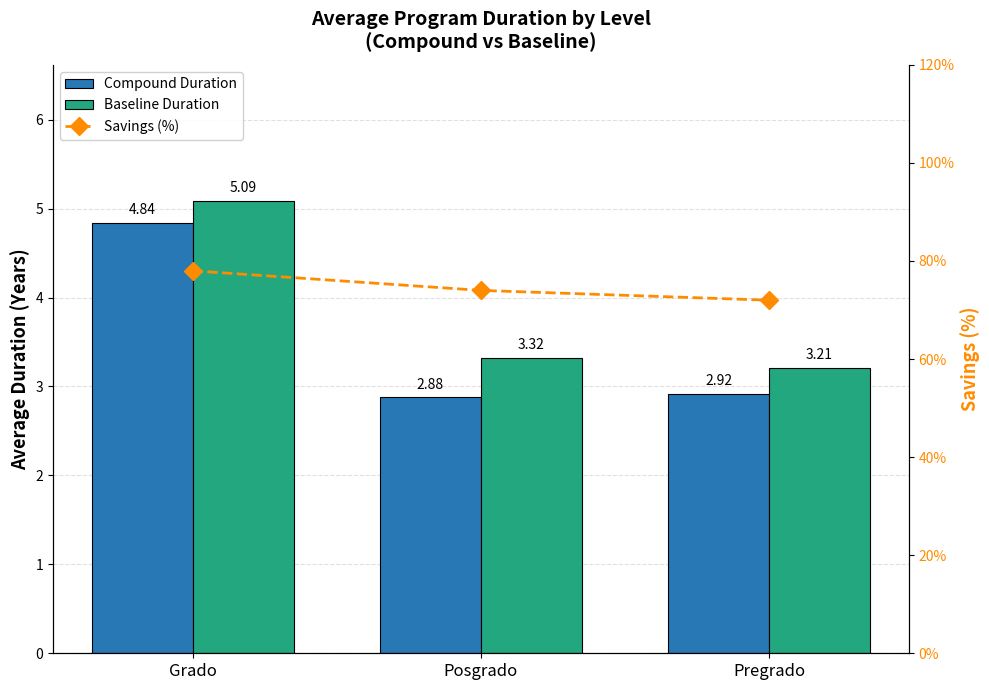

What is the value of the Compound Duration bar at the 3rd from the left?

2.9